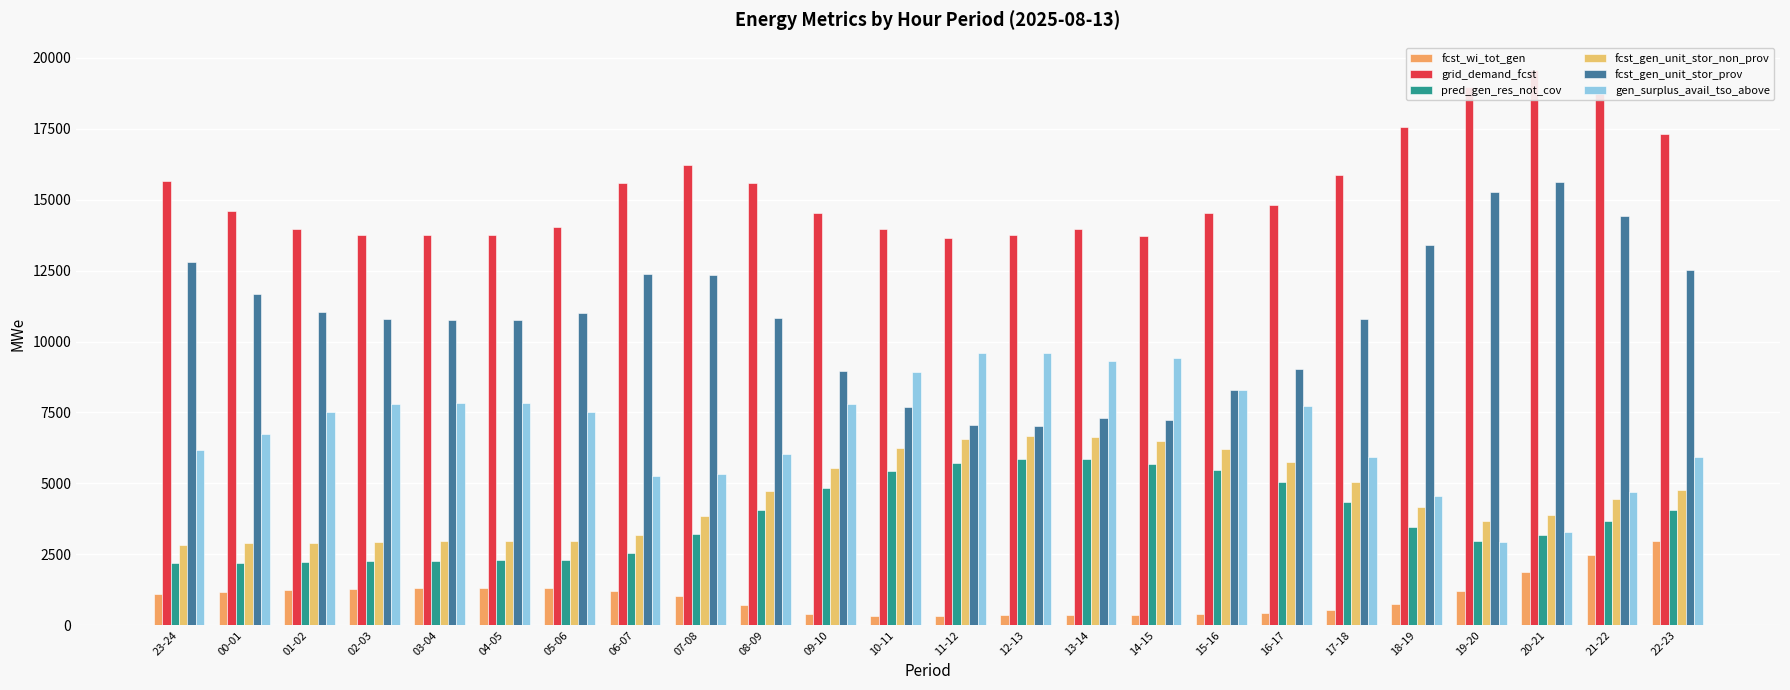

What is the value of the fcst_gen_unit_stor_non_prov bar at the 16th from the left?

6476